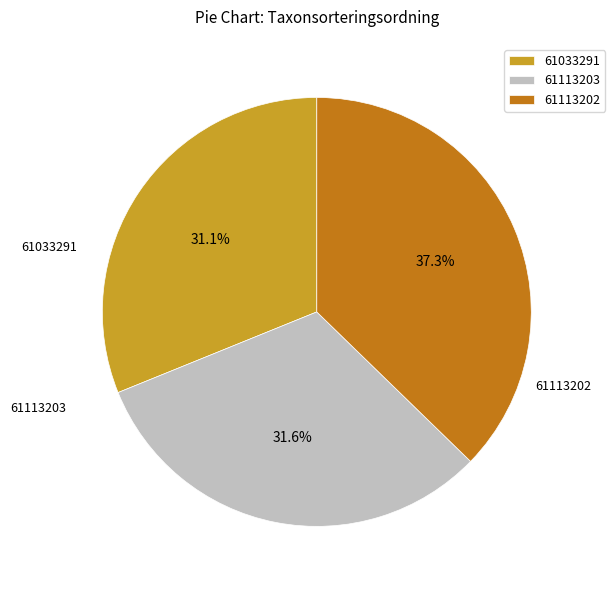

Does 61113202 account for over 50% of the chart?

No